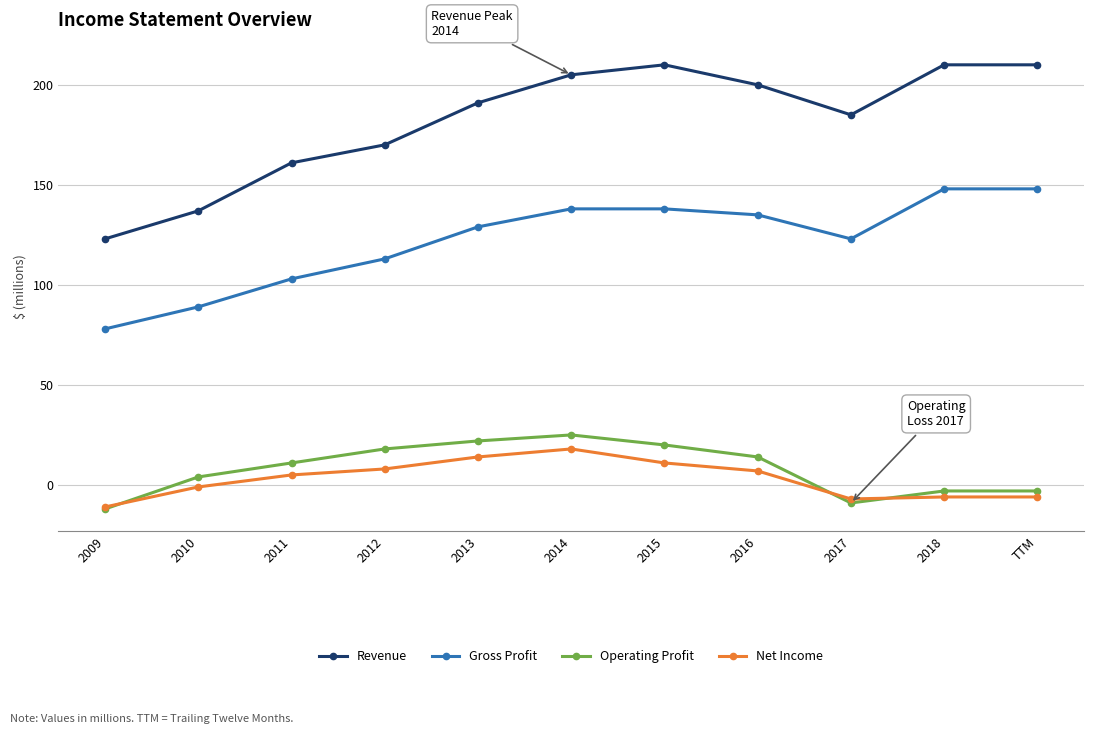

How many lines are shown in the chart?

4